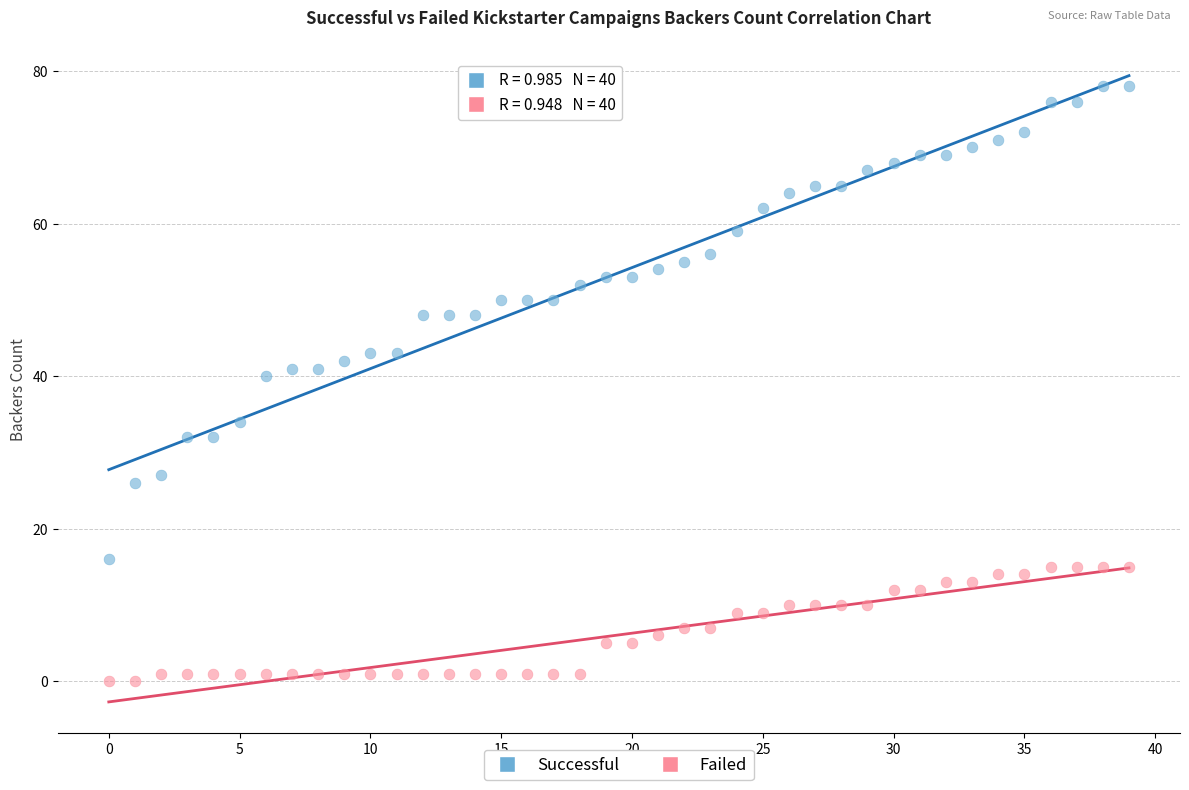

Which series reaches the minimum Y coordinate?

Failed